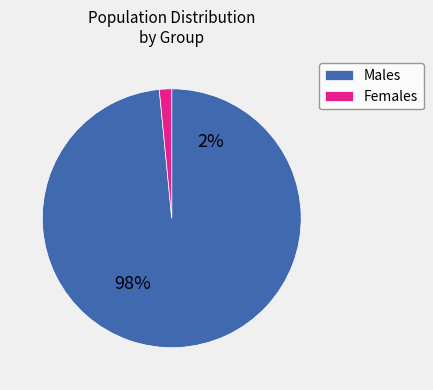

Is there a majority slice in this chart?

Yes